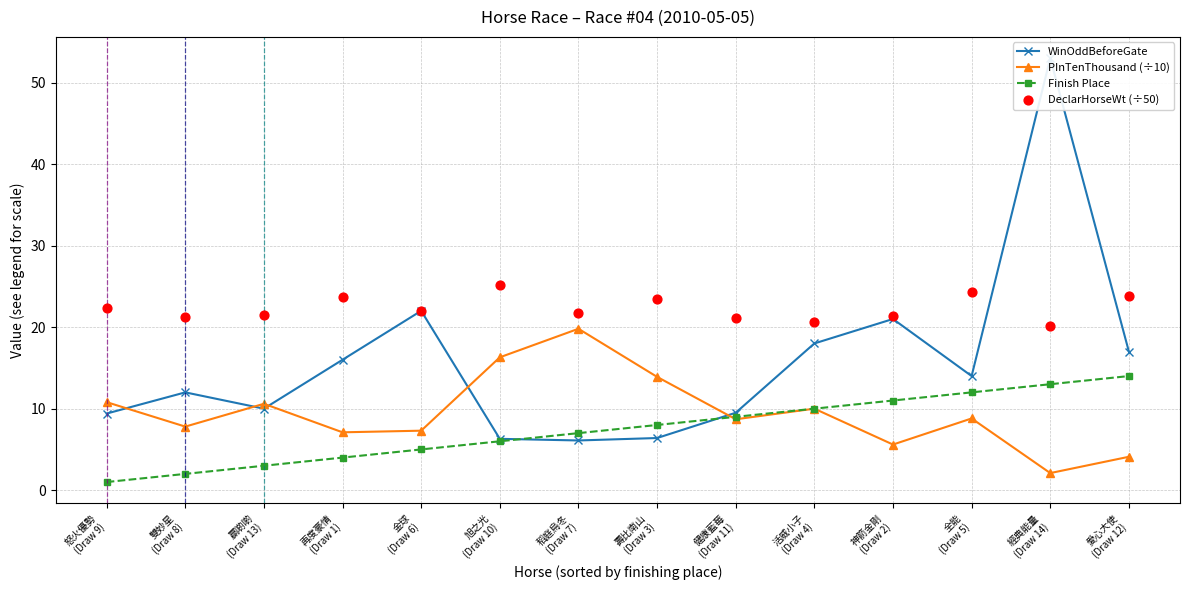

What are all the series names shown in the legend?

WinOddBeforeGate, PInTenThousand (÷10), Finish Place, DeclarHorseWt (÷50)